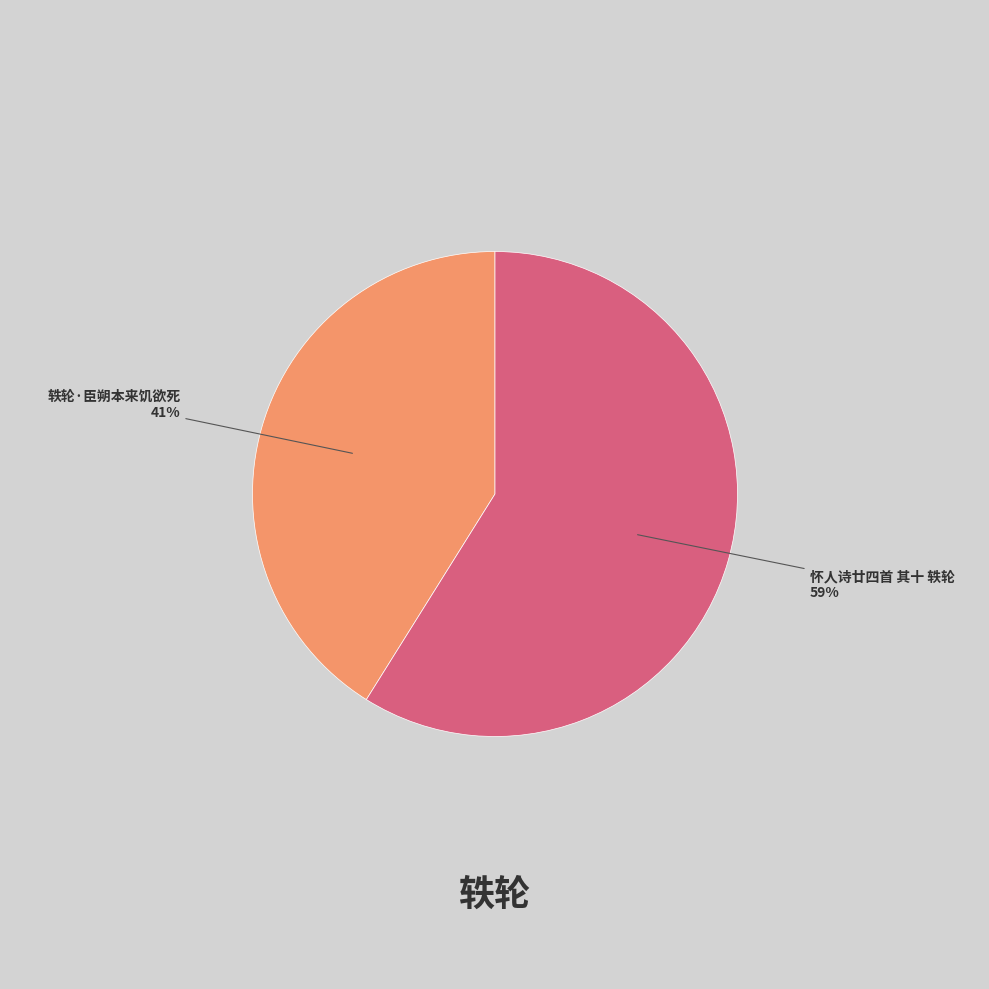

To the nearest percent, what is the difference between the largest and smallest slice percentages?

18%